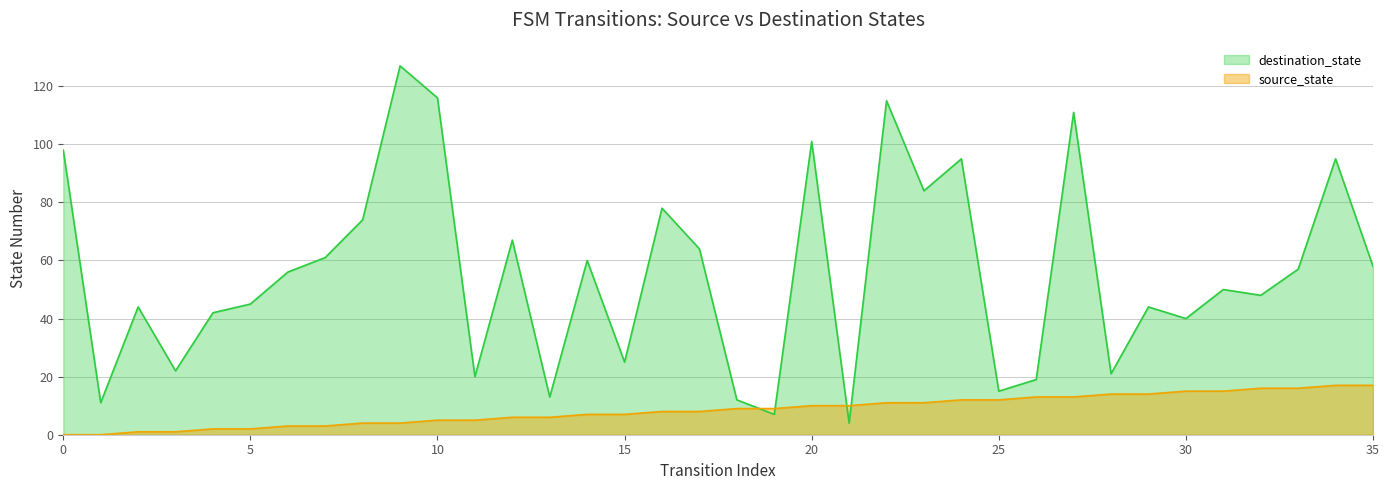

Which series has the largest range (max minus min)?

destination_state